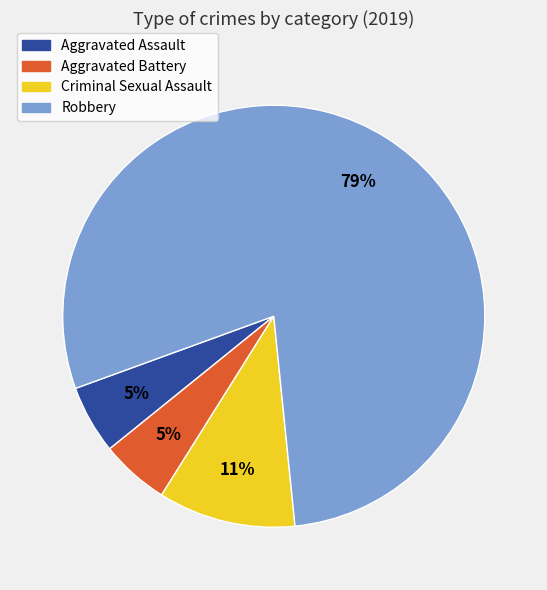

To the nearest percent, what portion does Robbery represent?

79%